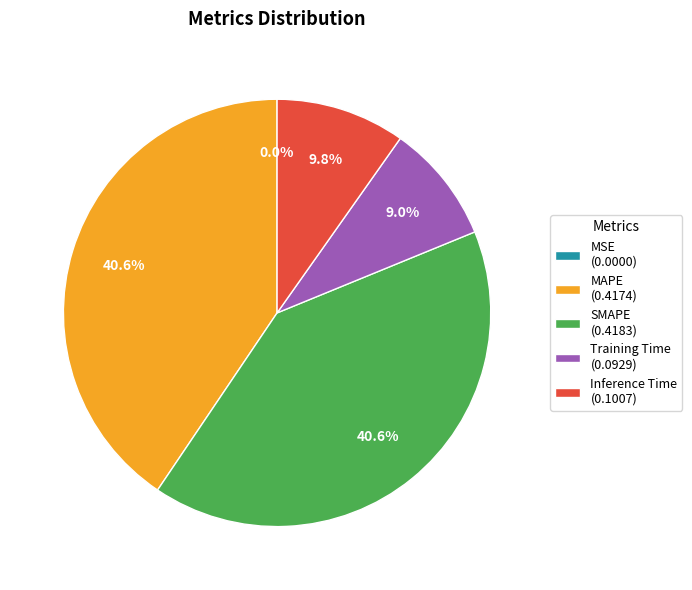

Between SMAPE (0.4183) and Training Time (0.0929), which is larger?

SMAPE (0.4183)